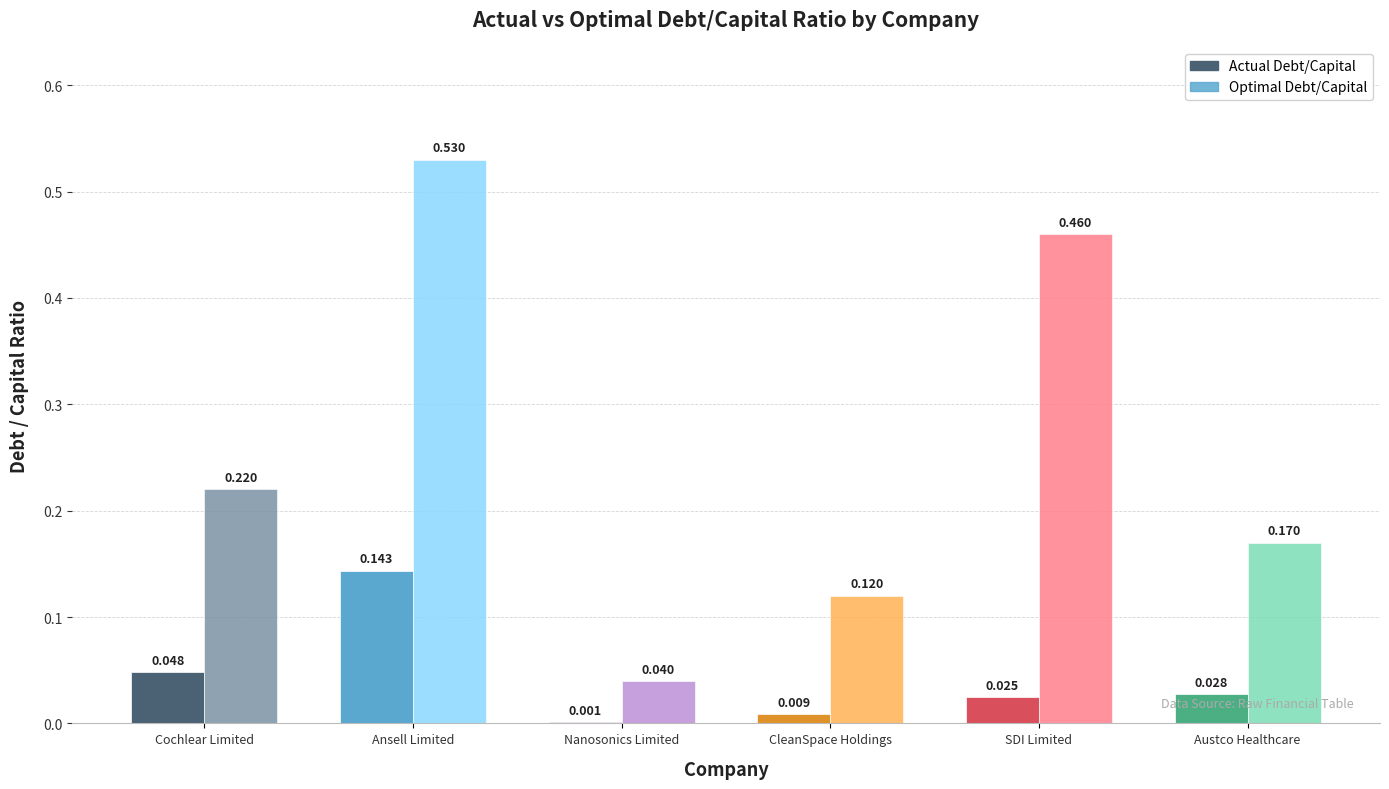

At which category is the sum across all series the highest?

Ansell Limited